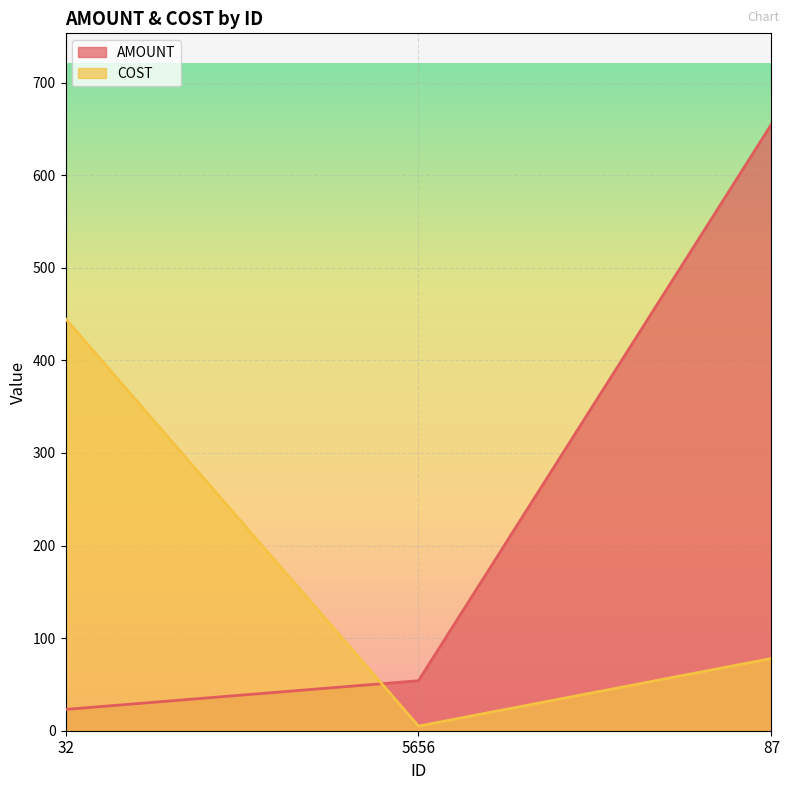

What is the average value of the AMOUNT series?

244